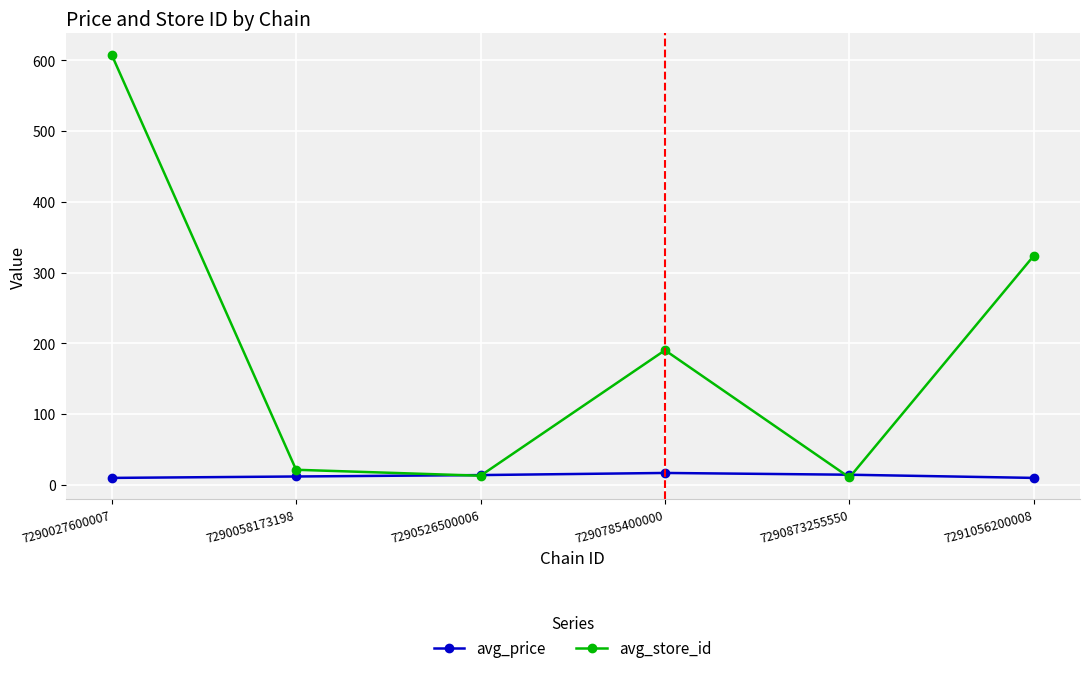

What is the total value across all series at 7290785400000?

207.2